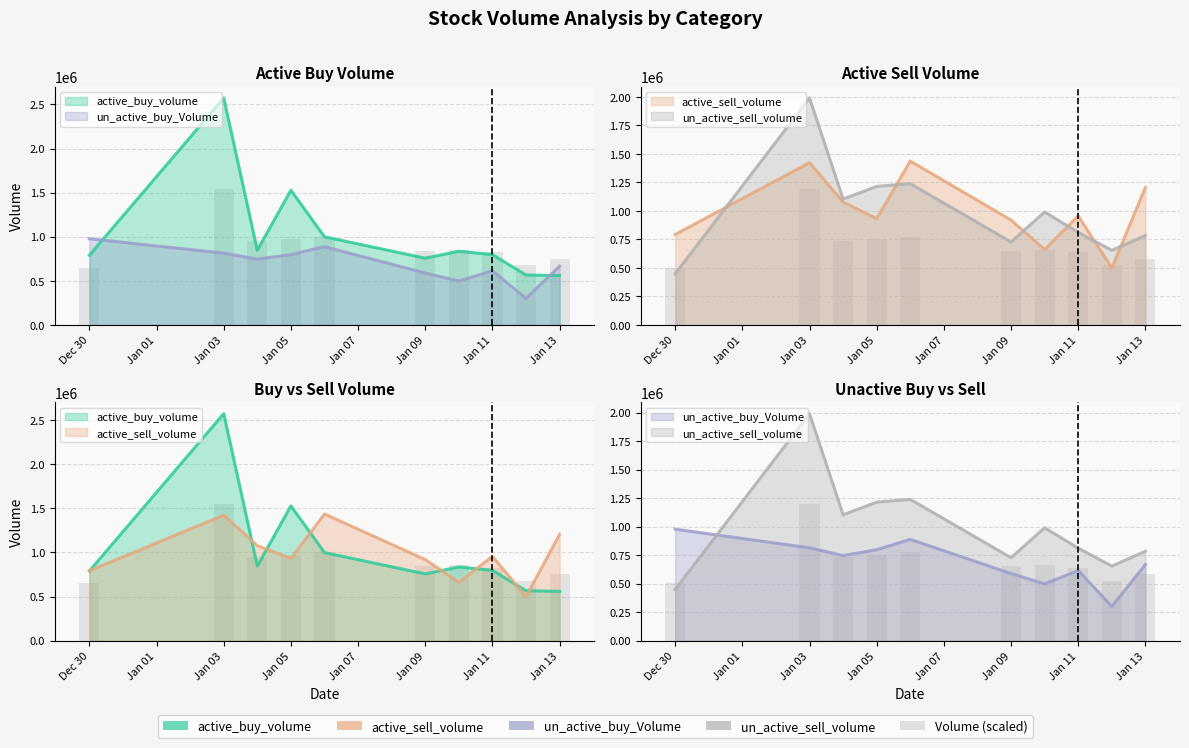

Which series has the widest spread of values?

active_buy_volume